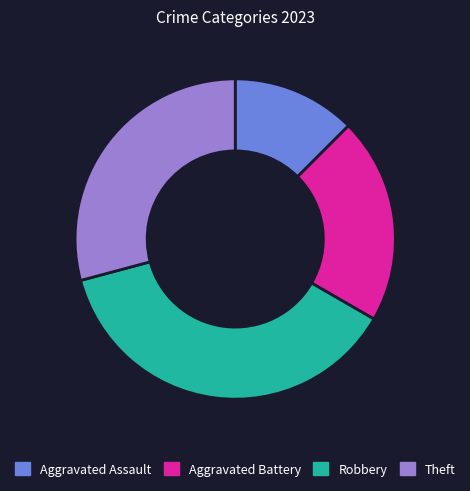

What is the ratio of the value at Theft to the value at Aggravated Battery?

1.4